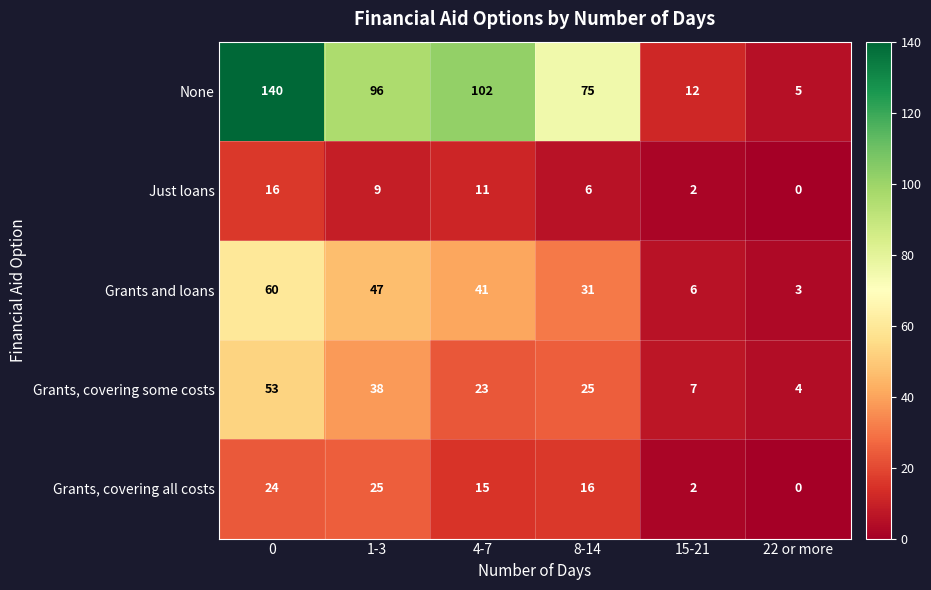

What is the total value across all series at 15-21?

29